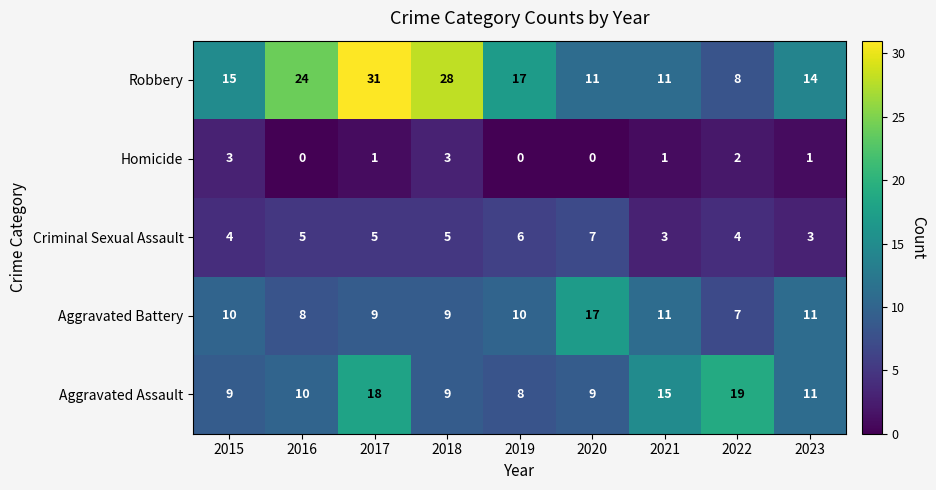

What is the sum of all Homicide values?

11